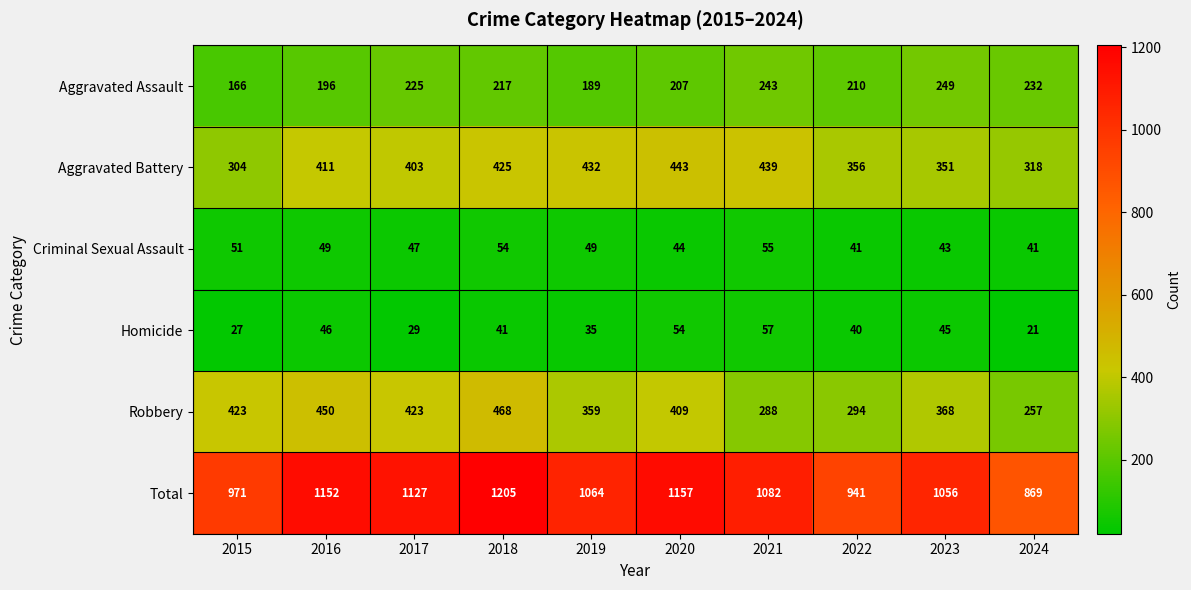

Count the number of categories in the chart.

10